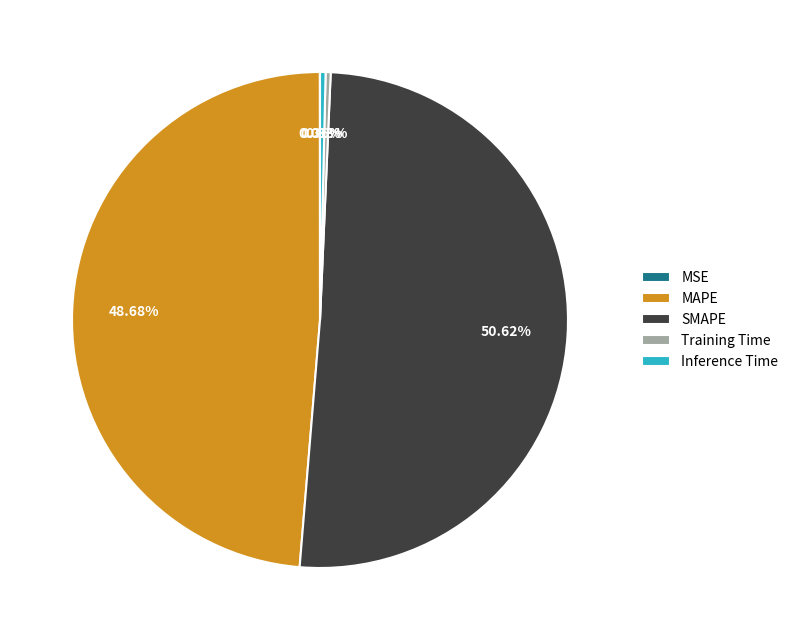

Which category has the biggest portion of the pie?

SMAPE